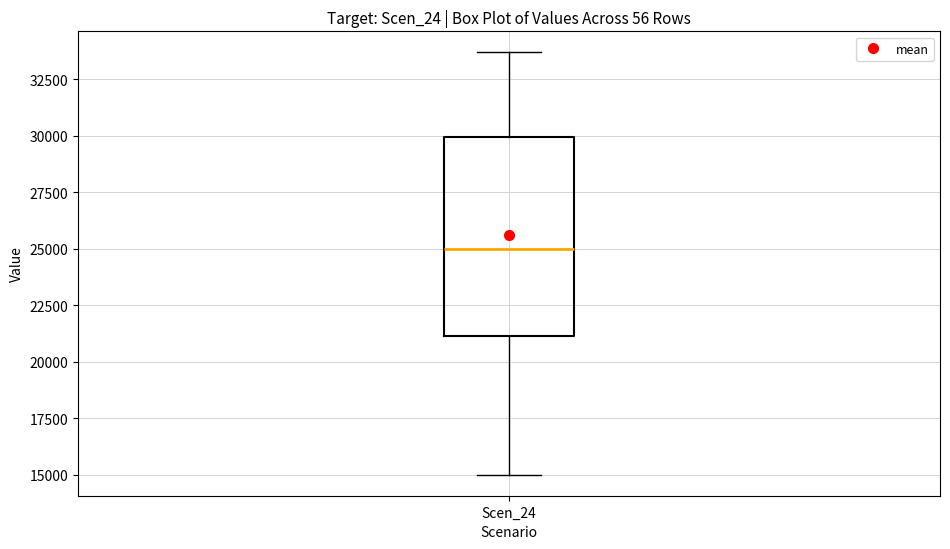

Transcribe this box plot: give where the median line is, the range the box spans, and where the two whiskers end, as read against the y-axis. The values are not printed on the chart, so give them approximately, as read against the axis.

median 25000, box 21000 to 30000, whiskers 15000 to 33500